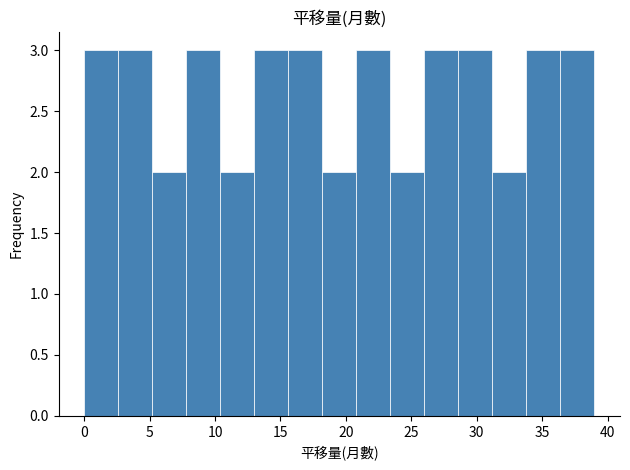

How tall is the bar that spans 36.4 to 39.0 on the x-axis? Neither the bar edges nor the heights are printed on the chart, so give them approximately, as read against the axes.

3